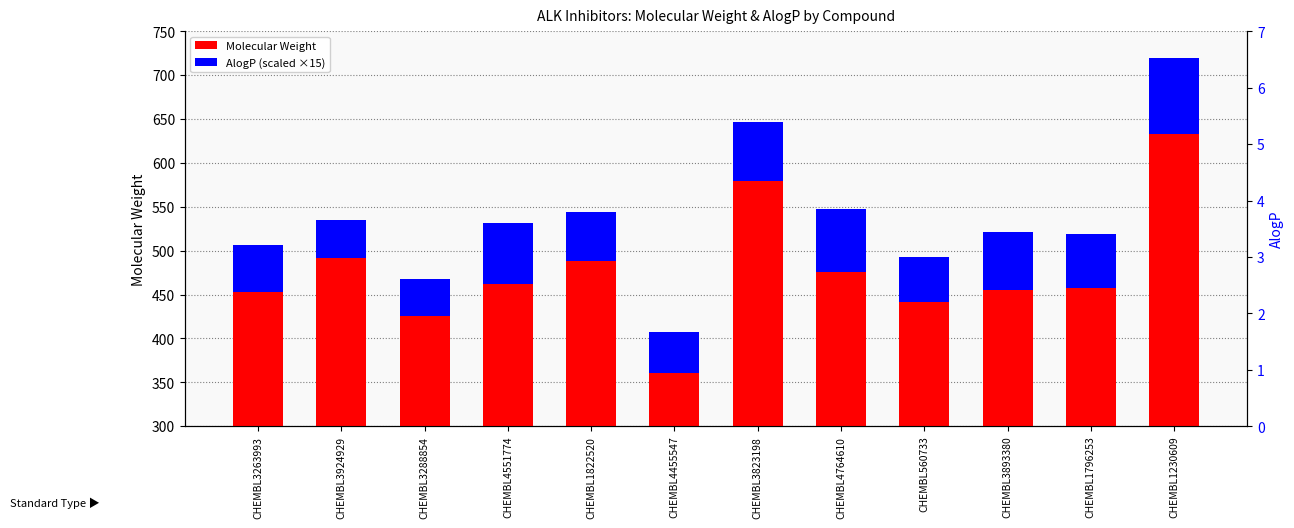

The value of Molecular Weight at CHEMBL3924929 is 188.2. True or false?

False